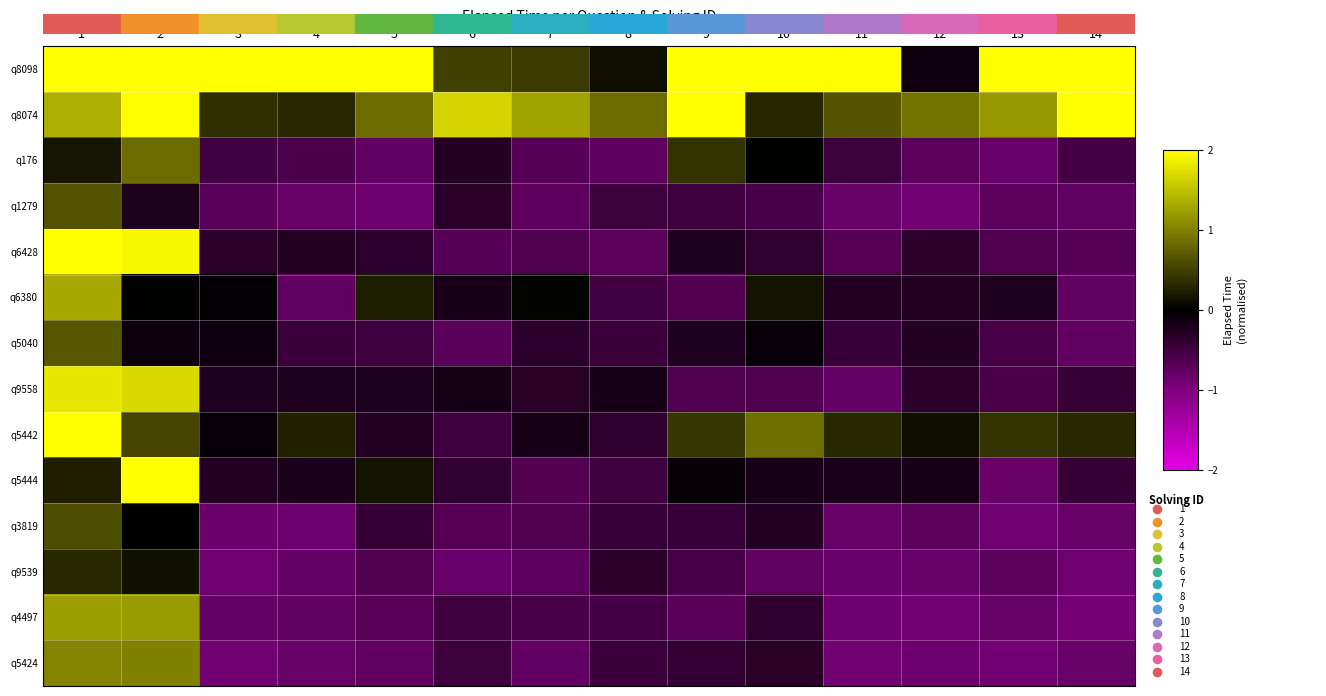

Where does the q8098 series first go above 2?

1